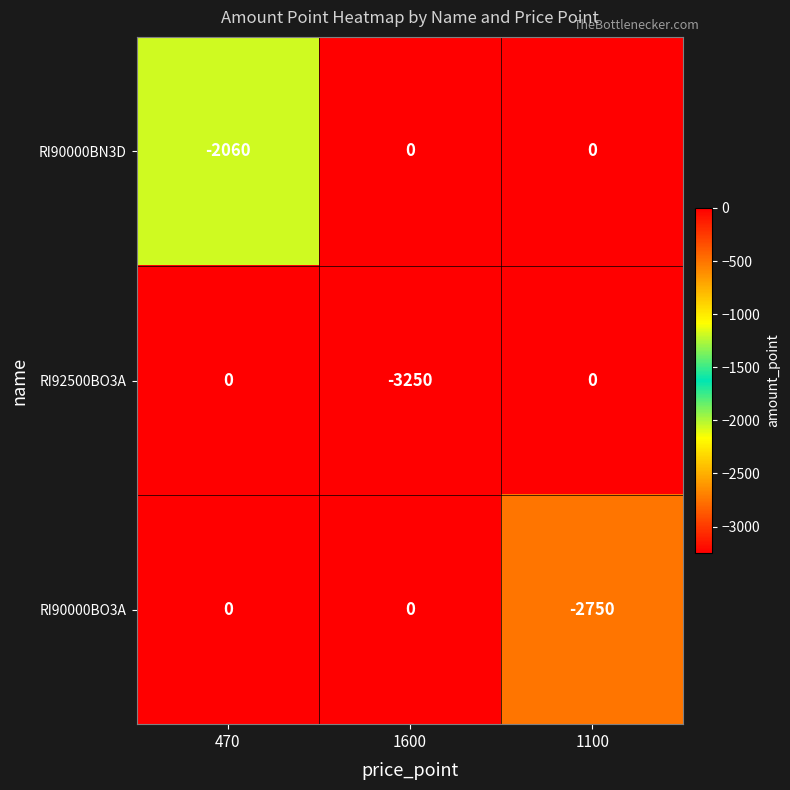

Reading right to left, list all the values displayed in this chart.

RI90000BN3D: 1100=0	1600=0	470=-2060
RI92500BO3A: 1100=0	1600=-3250	470=0
RI90000BO3A: 1100=-2750	1600=0	470=0